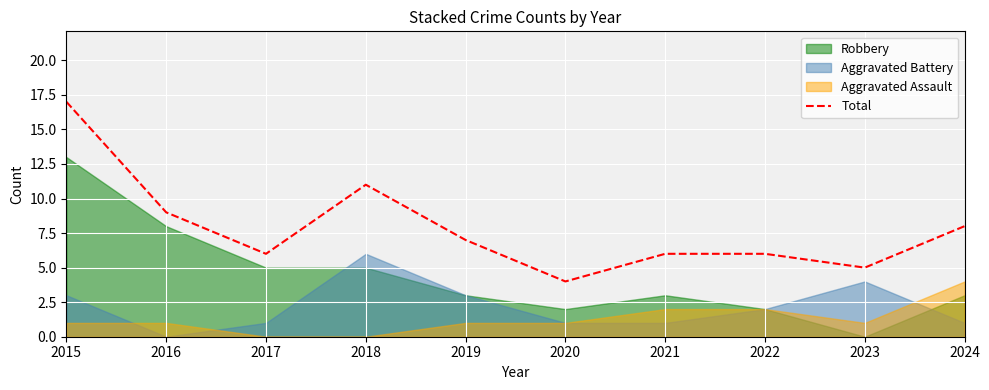

What is the sum of the values at 2020 and 2023?

9